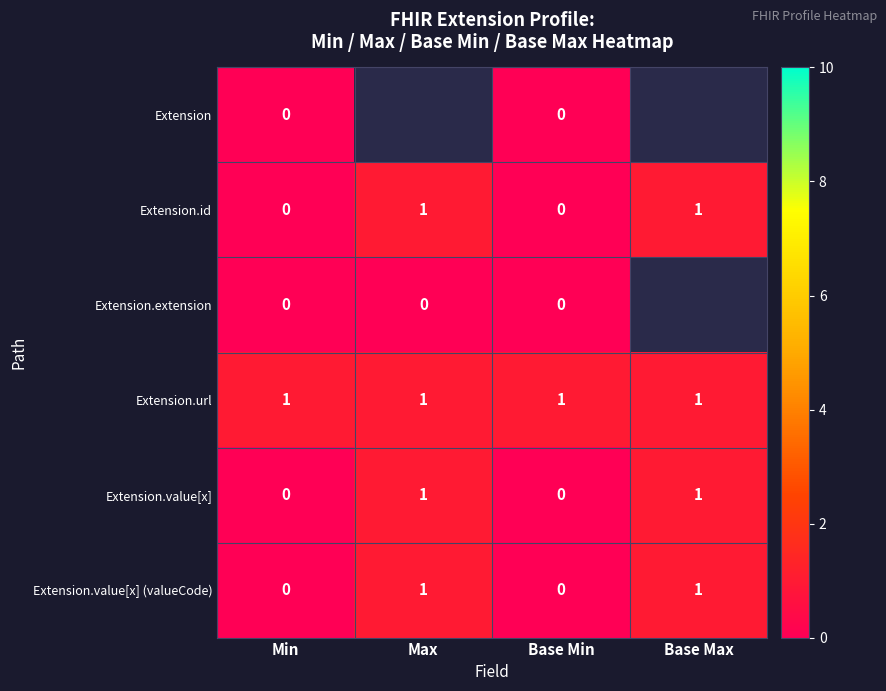

True or false: Extension.url has a value of 0 at Base Min.

False